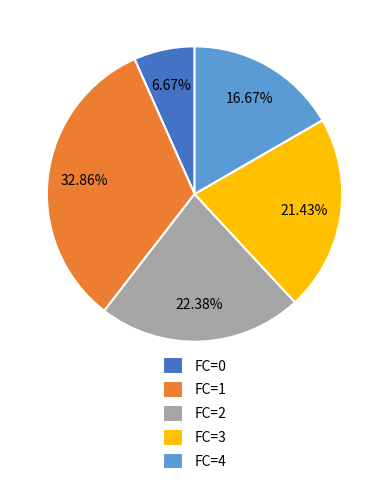

To the nearest percent, what is the difference between the largest and smallest slice percentages?

26%